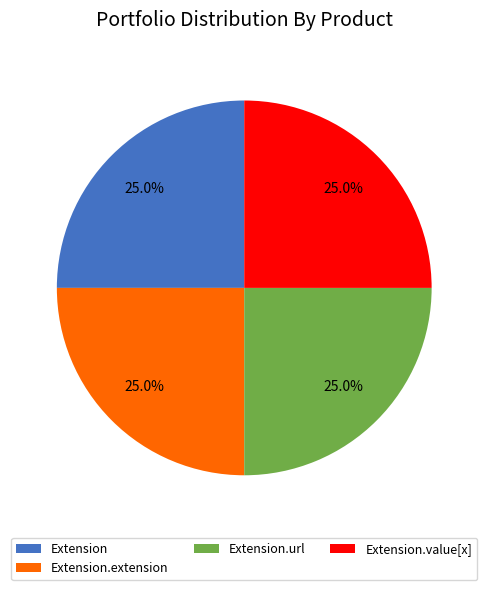

What percentage is the Extension.url slice, to the nearest percent?

25%